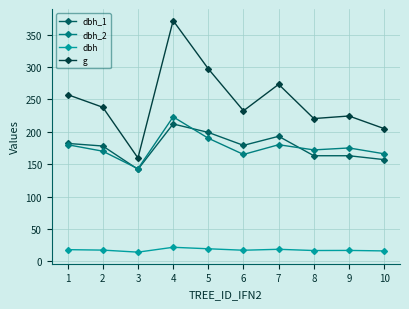

At how many categories does at least one series exceed 17?

10